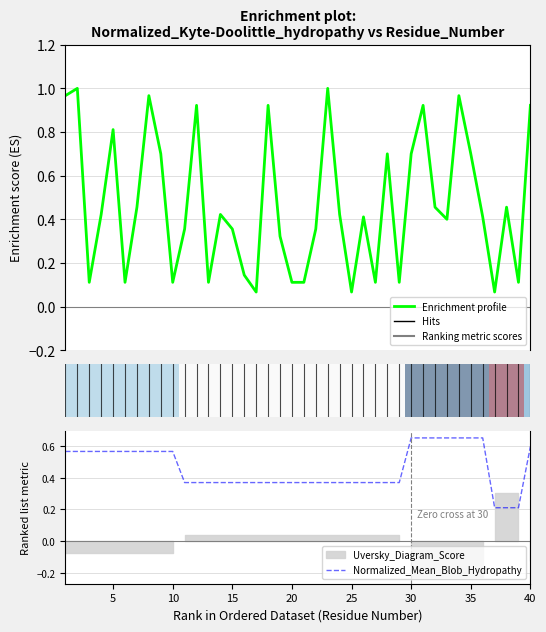

Is it true that Normalized_Kyte-Doolittle_hydropathy equals 0.6 at 32?

False